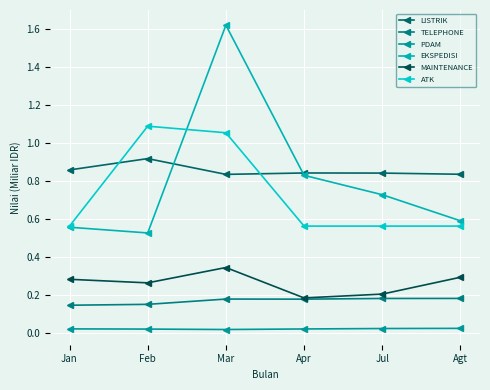

At how many categories does at least one series exceed 1?

2